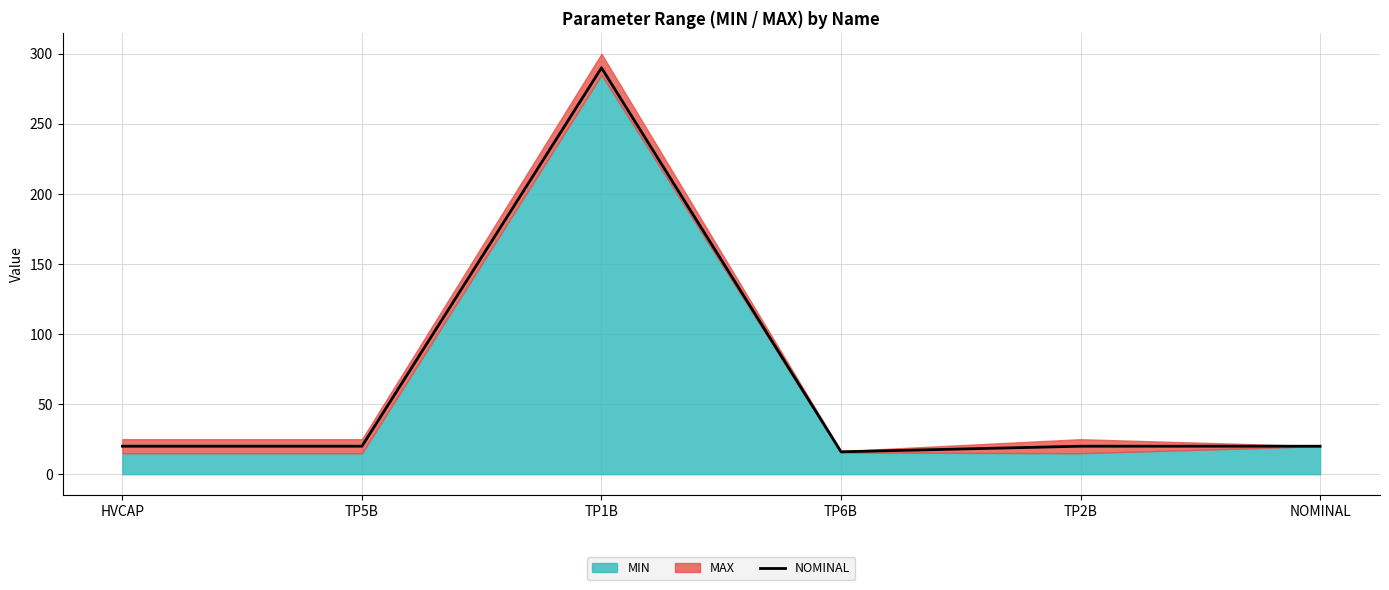

What is the highest value of the NOMINAL series?

290